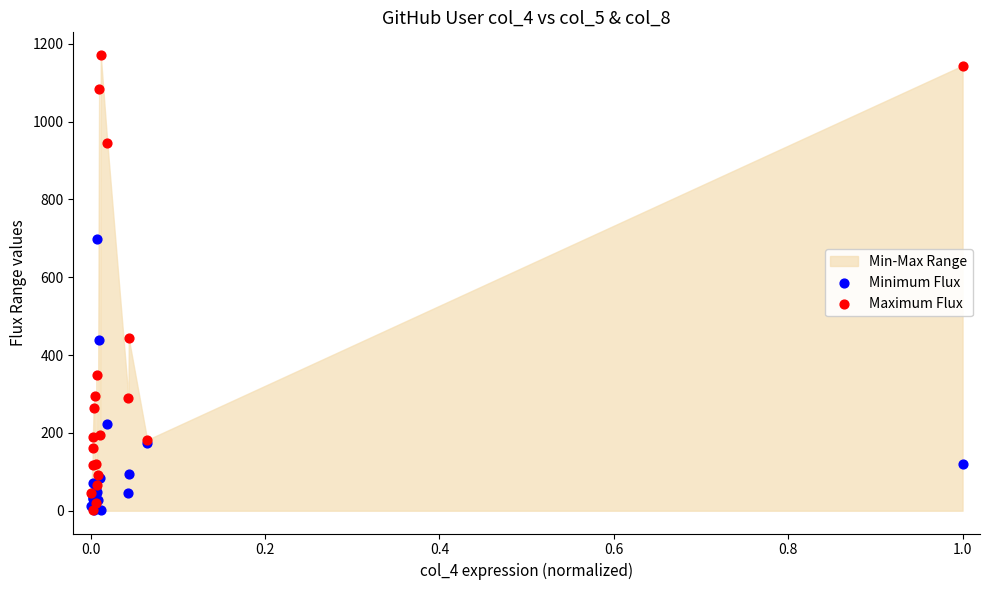

Across all series, what Y value is closest to 586?

698